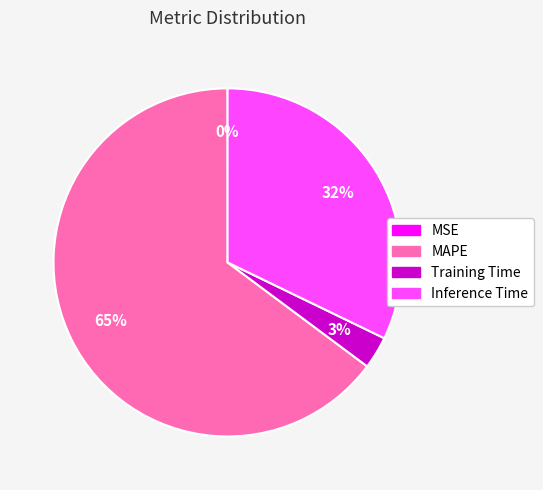

What is the largest slice in the pie chart?

MAPE